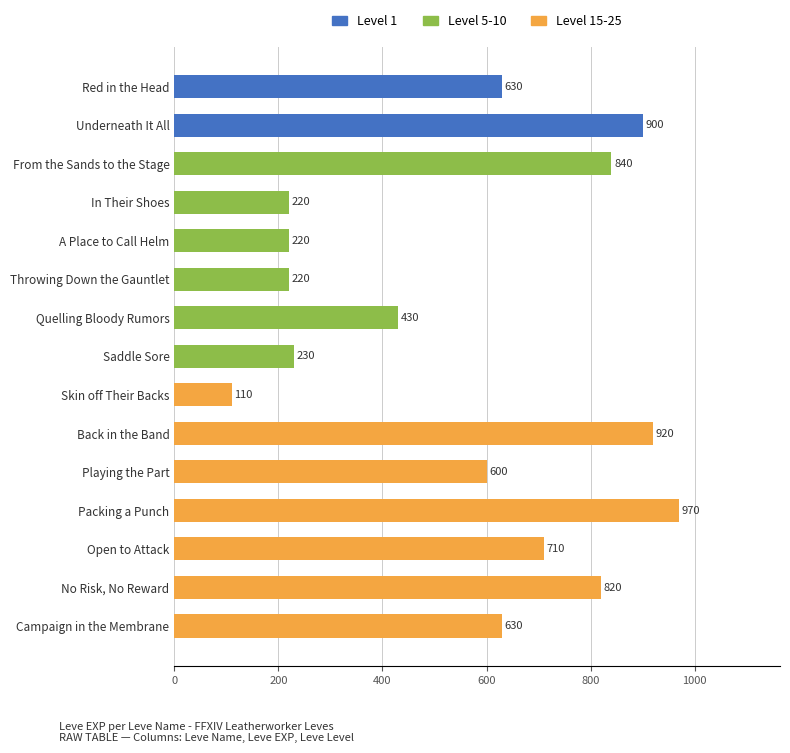

What position from the top is Underneath It All?

2